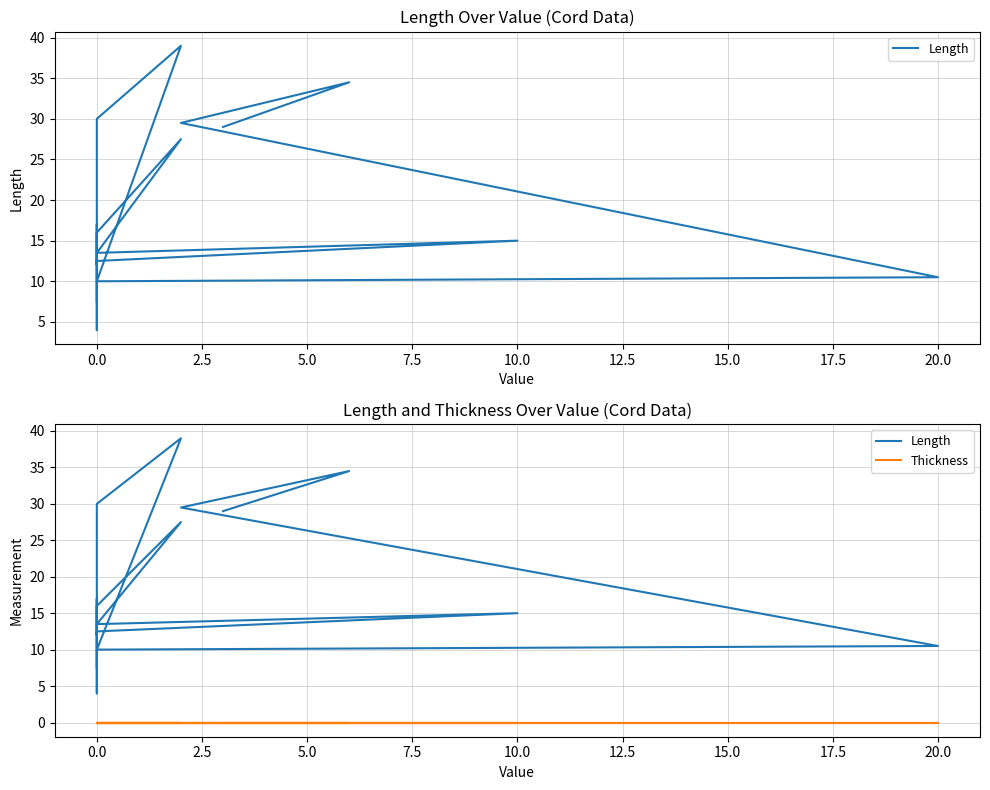

At which category is the sum across all series the highest?

10.0